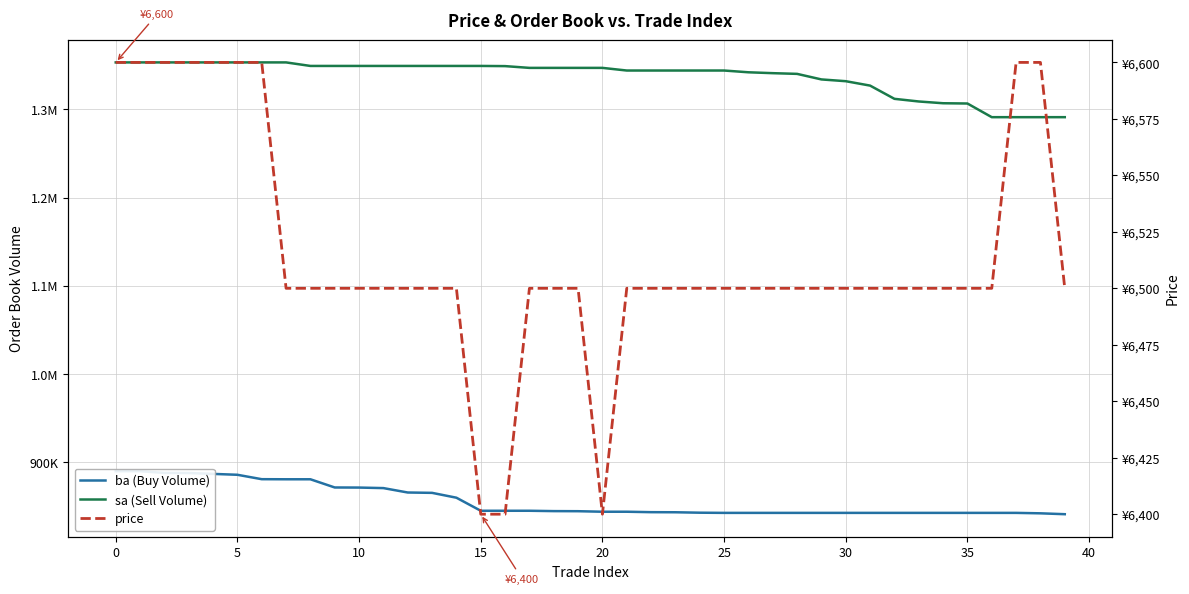

Is this an area chart (filled region under the line)?

No